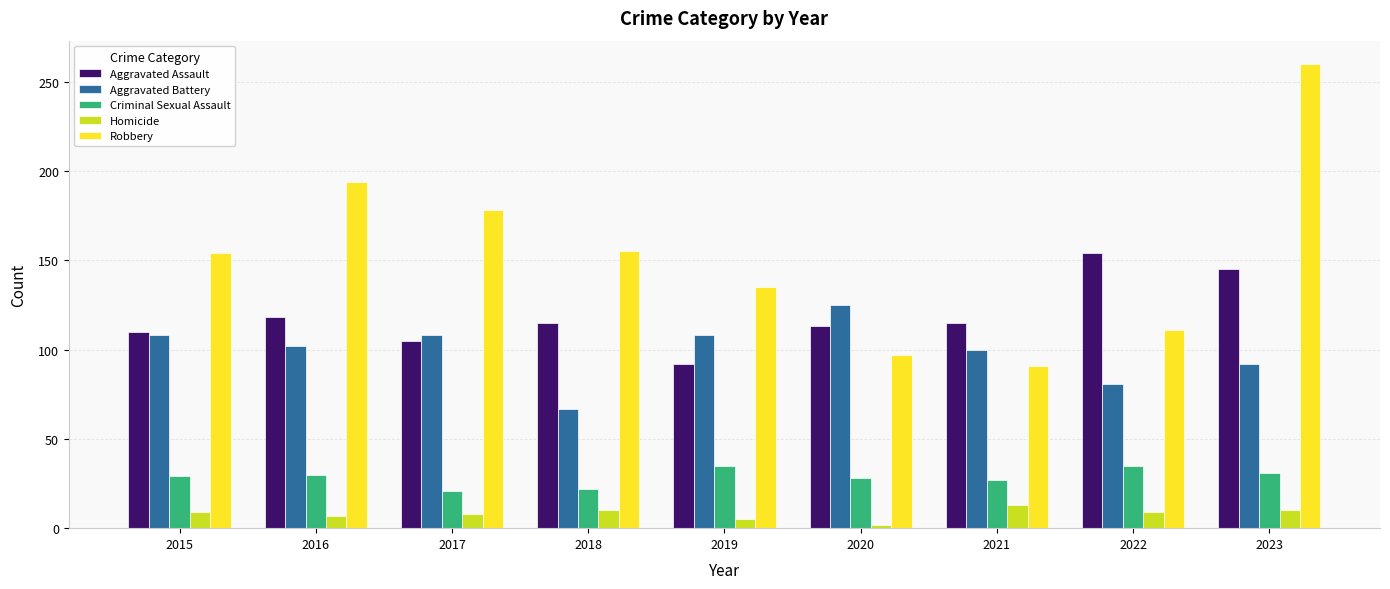

What is the highest value of the Robbery series?

260